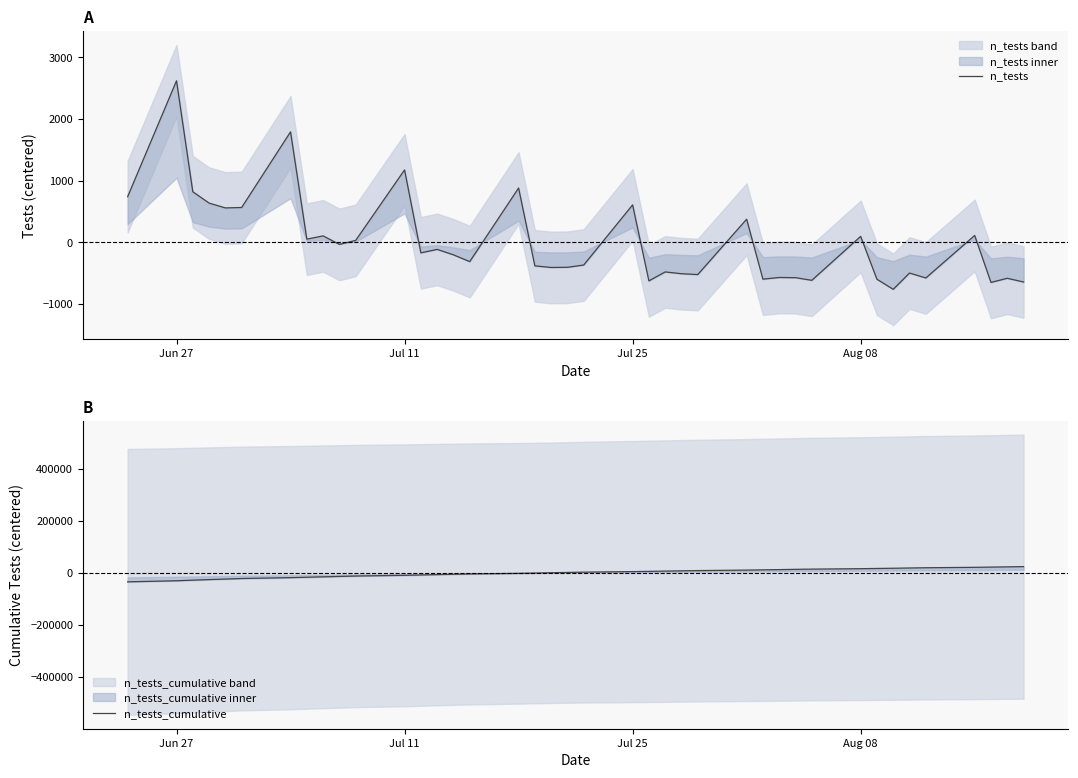

How many lines are shown in the chart?

2